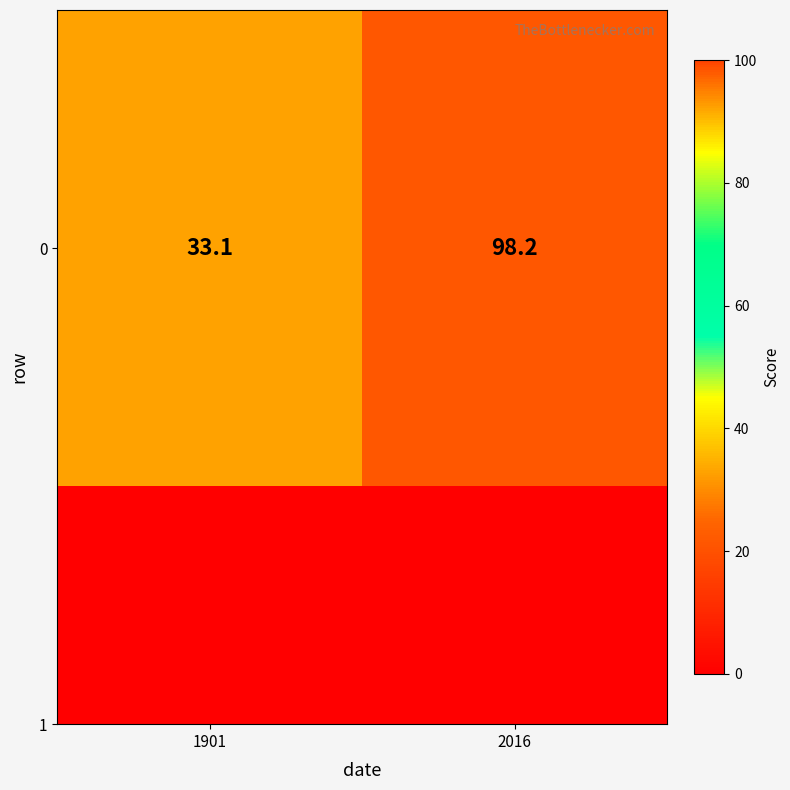

How many distinct data groups are displayed?

1